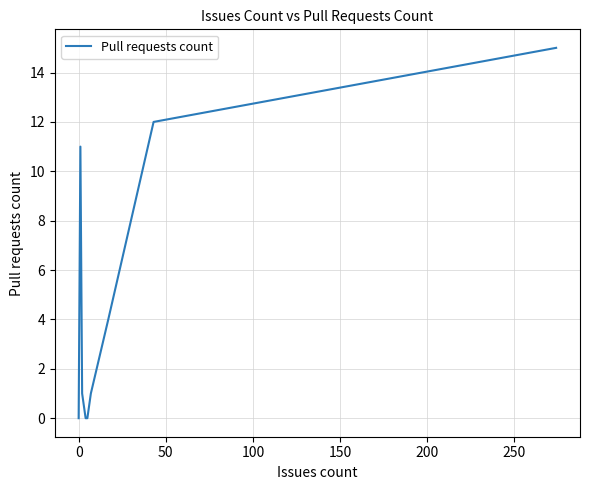

True or false: the data shows 0 at 300.

False